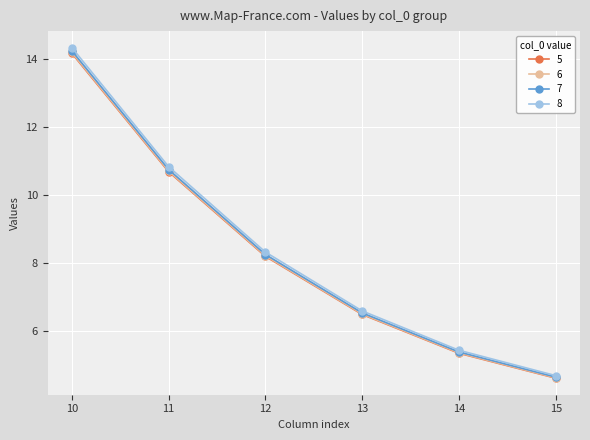

Reading left to right, extract all data points from this chart.

5: 14.2	10.7	8.2	6.5	5.4	4.6
6: 14.2	10.7	8.2	6.5	5.4	4.6
7: 14.3	10.8	8.3	6.5	5.4	4.7
8: 14.3	10.8	8.3	6.6	5.4	4.7